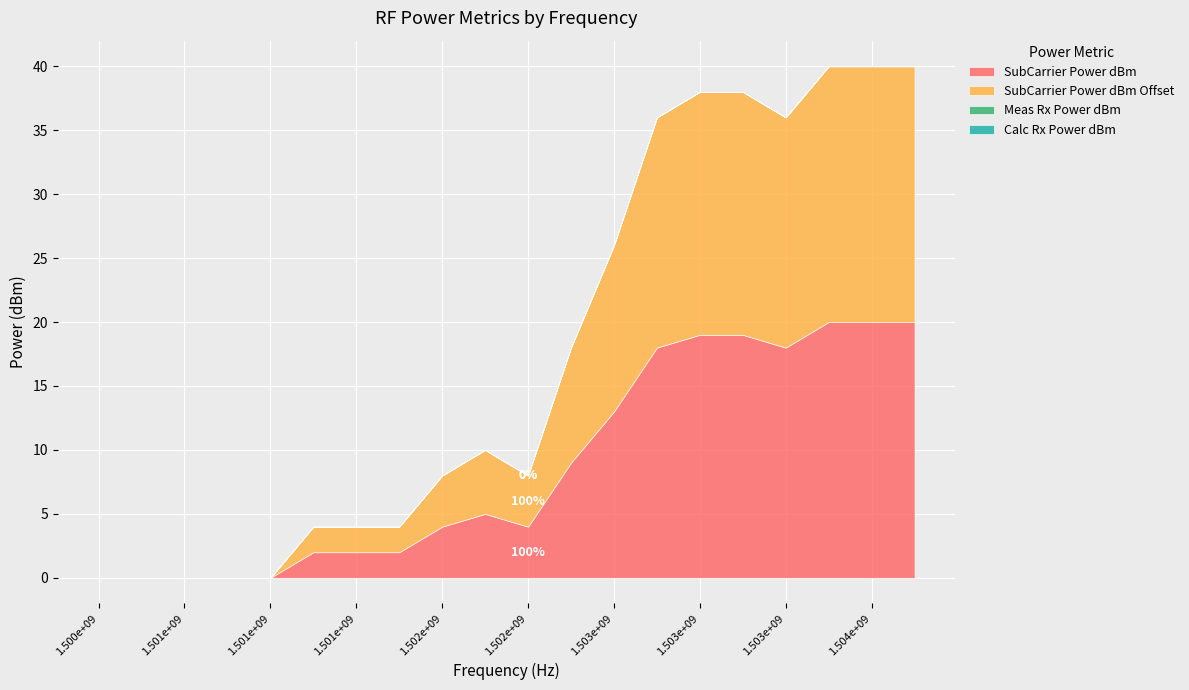

Is it true that Calc Rx Power dBm equals -37.9 at 1502148437.5?

False